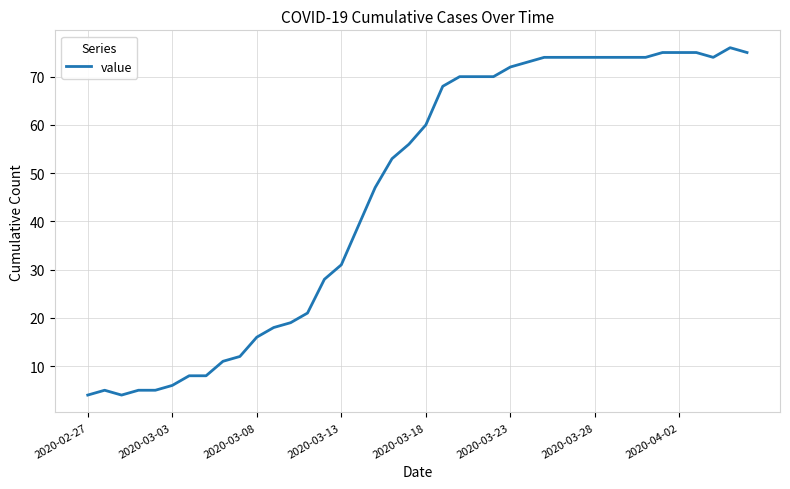

How many lines are shown in the chart?

1